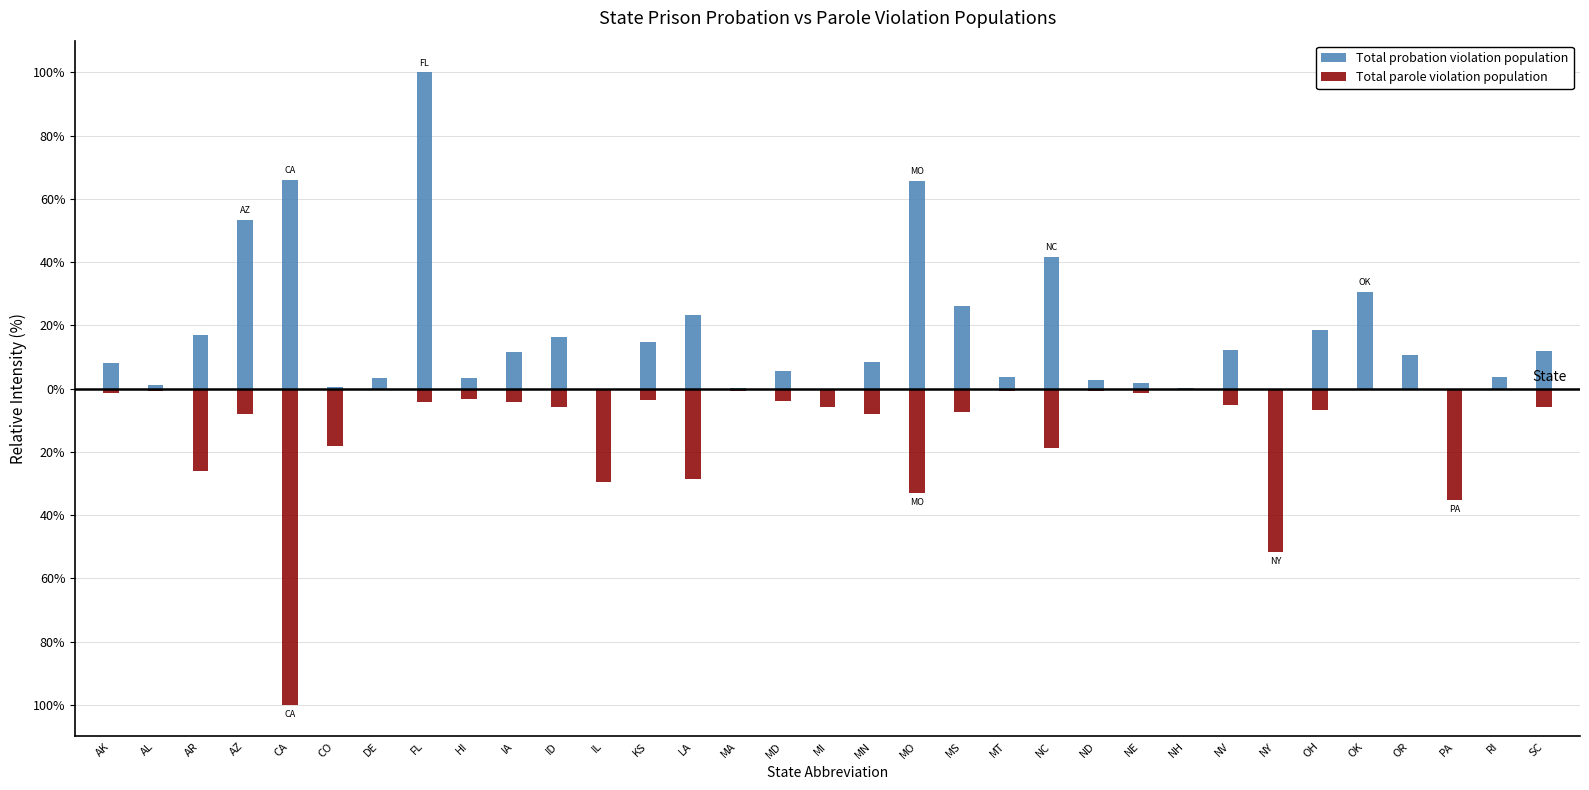

List the series in order of their overall mean, lowest first.

Total parole violation population, Total probation violation population